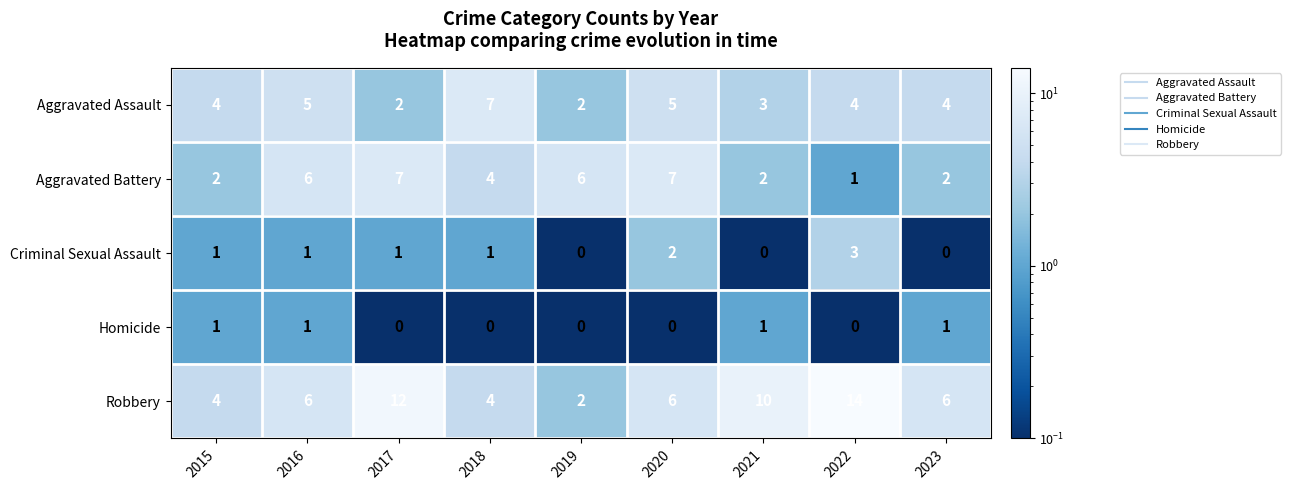

What is the total value across all series at 2021?

16